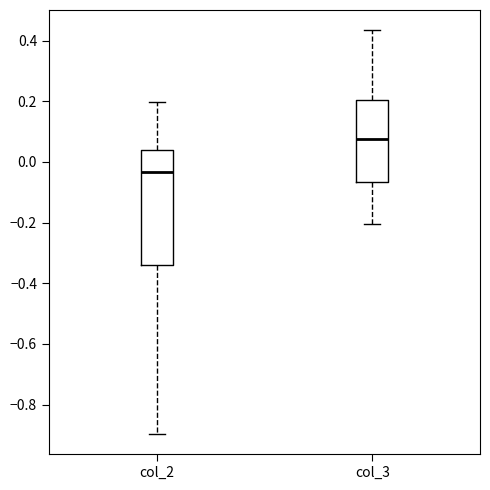

Reading left to right, transcribe this box plot: for each box, give where its median line is, the range the box spans, and where its two whiskers end, as read against the y-axis. The values are not printed on the chart, so give them approximately, as read against the axis.

col_2: median -0.04, box -0.34 to 0.04, whiskers -0.90 to 0.20
col_3: median 0.08, box -0.06 to 0.20, whiskers -0.20 to 0.44